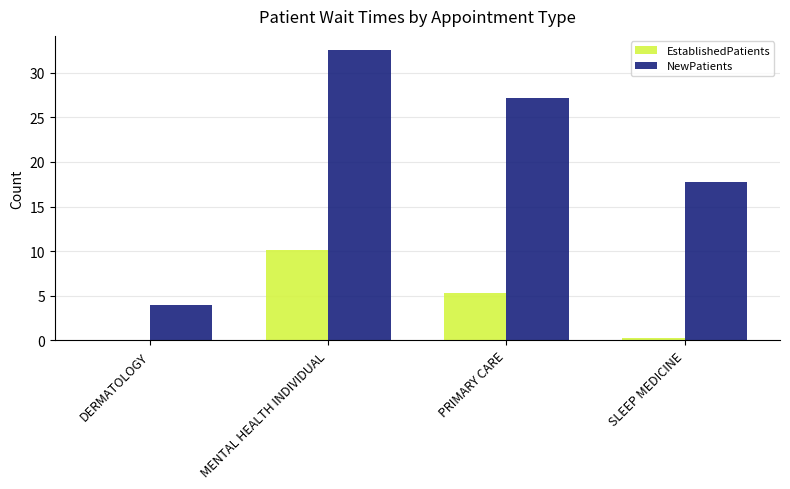

Read the EstablishedPatients value at MENTAL HEALTH INDIVIDUAL.

10.1